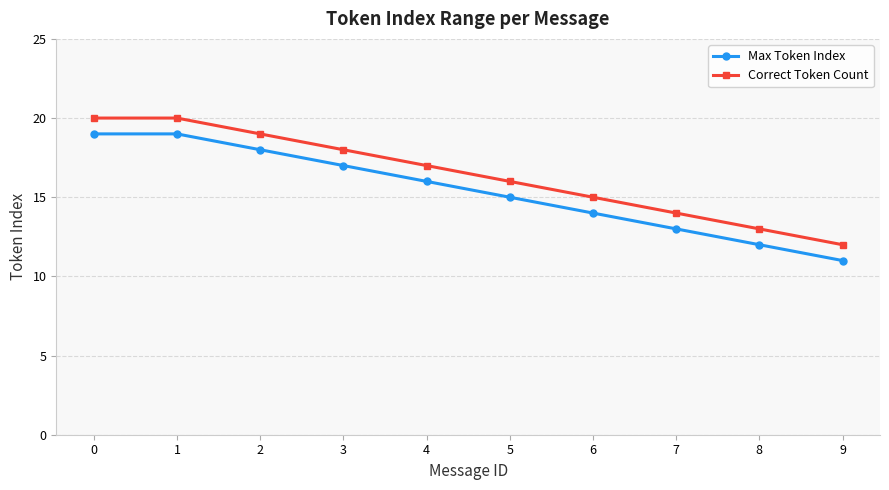

What is the difference between the Max Token Index values at 4 and 2?

2